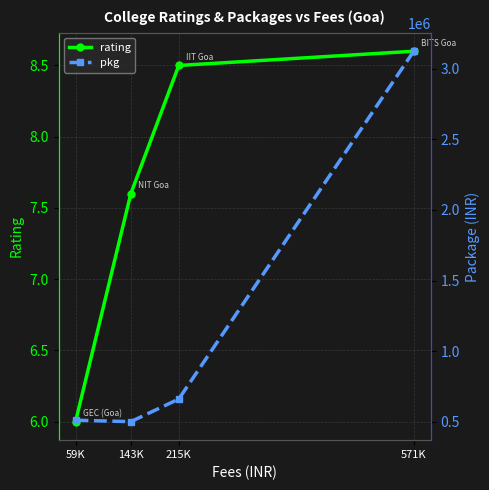

At which category is the sum across all series the highest?

571K